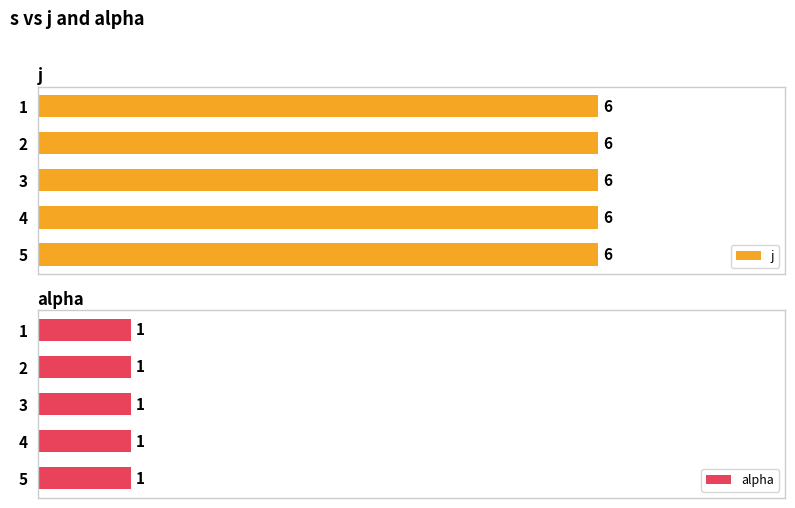

What is the total value across all series at 5?

7